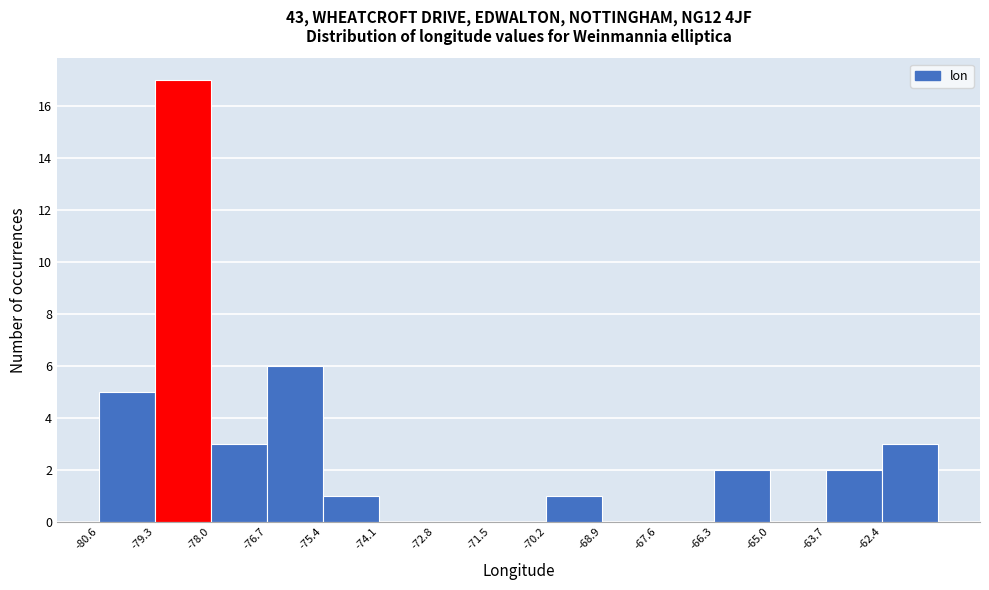

Reading left to right, list every bar in this chart as the range it spans on the x-axis followed by its height. Neither the bar edges nor the heights are printed on the chart, so give them approximately, as read against the axes.

-80.6 to -79.2: 5
-79.2 to -78.0: 17
-78.0 to -76.6: 3
-76.6 to -75.4: 6
-75.4 to -74.0: 1
-74.0 to -72.8: 0
-72.8 to -71.4: 0
-71.4 to -70.2: 0
-70.2 to -68.8: 1
-68.8 to -67.6: 0
-67.6 to -66.2: 0
-66.2 to -65.0: 2
-65.0 to -63.6: 0
-63.6 to -62.4: 2
-62.4 to -61.0: 3